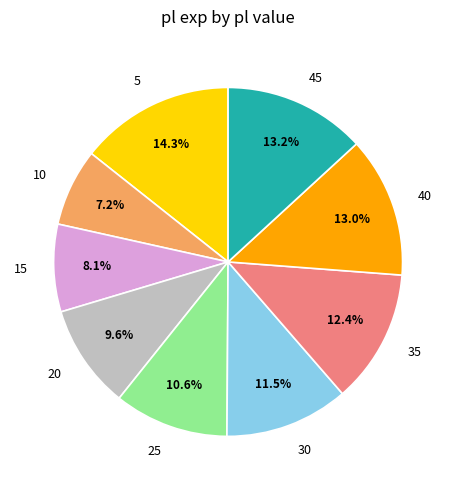

Approximately how many times larger is the value at 35 compared to 40?

1.0